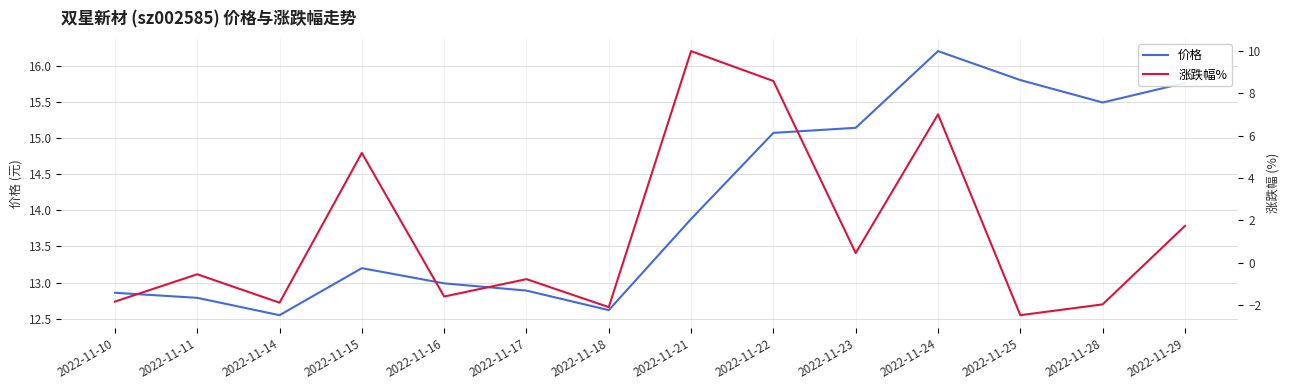

In 涨跌幅%, how many points are higher than both neighbors (excluding endpoints)?

5